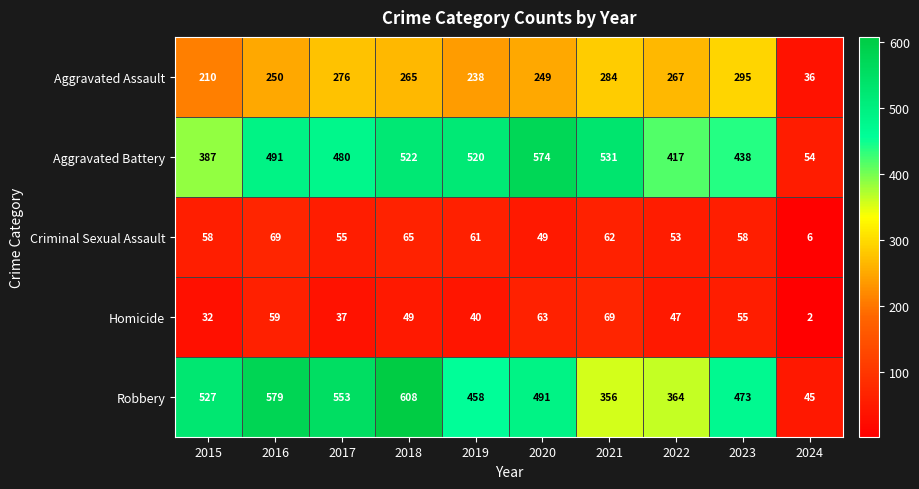

At 2020, list the series in order from largest to smallest.

Aggravated Battery, Robbery, Aggravated Assault, Homicide, Criminal Sexual Assault